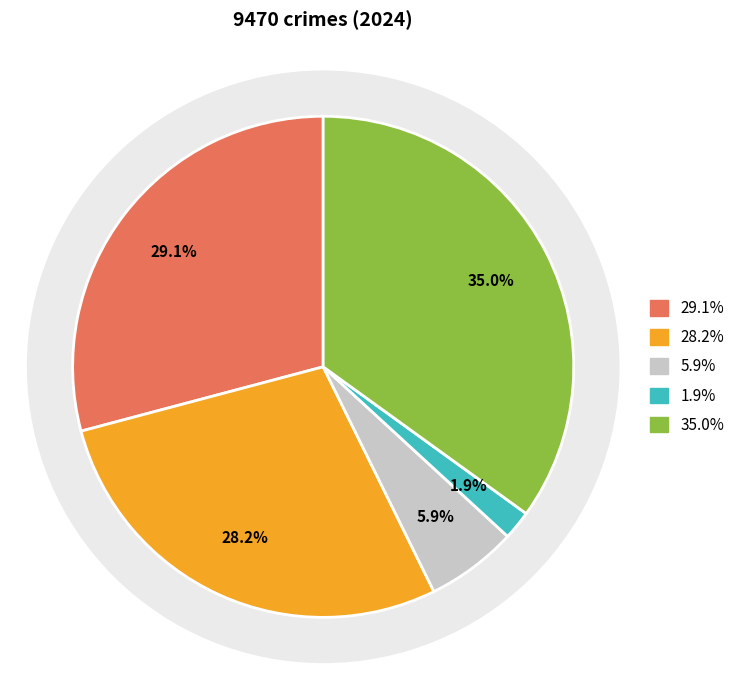

To the nearest percent, what is the average slice percentage?

20%